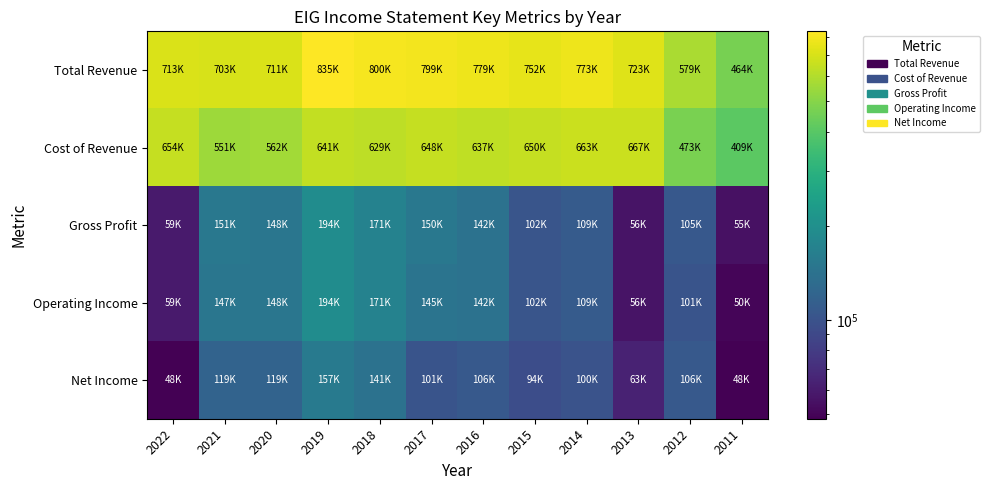

Count the number of categories in the chart.

12